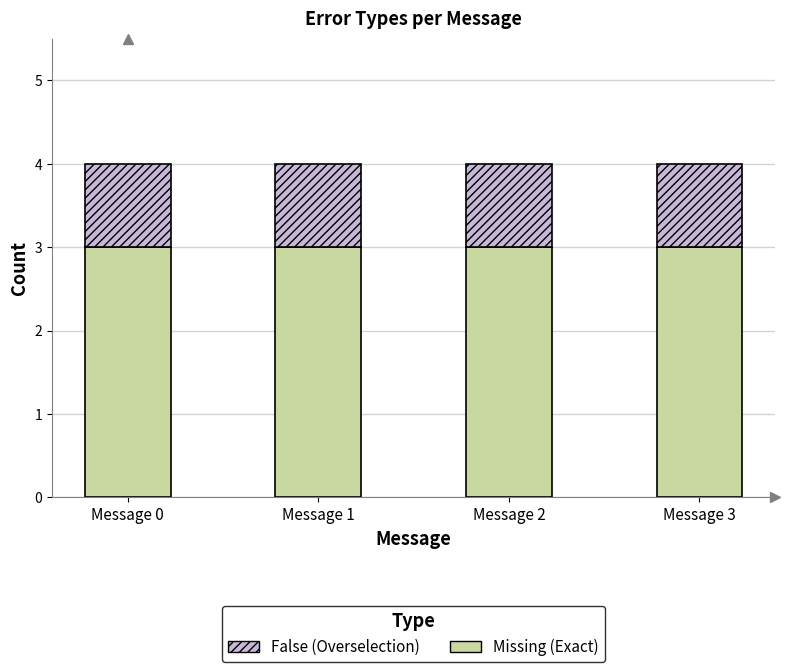

What is the total value across all series at Message 2?

4